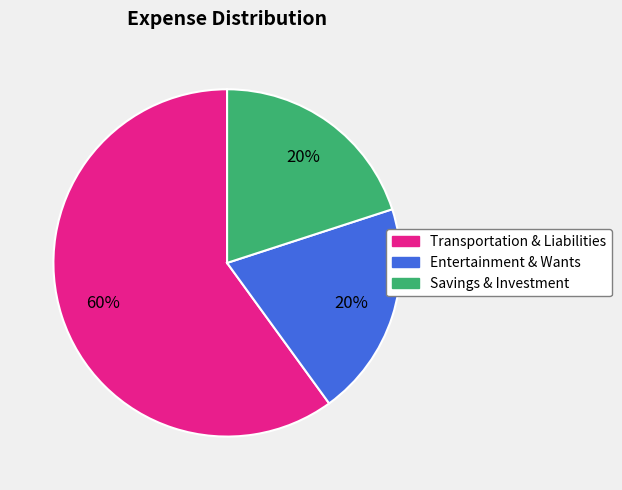

True or false: Transportation & Liabilities accounts for 60% of the total.

True